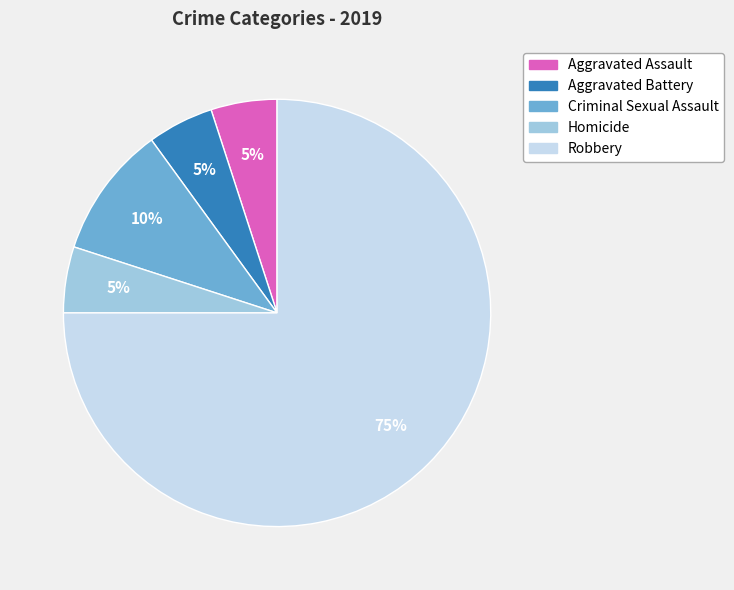

The Aggravated Assault slice represents 18% of the pie. True or false?

False